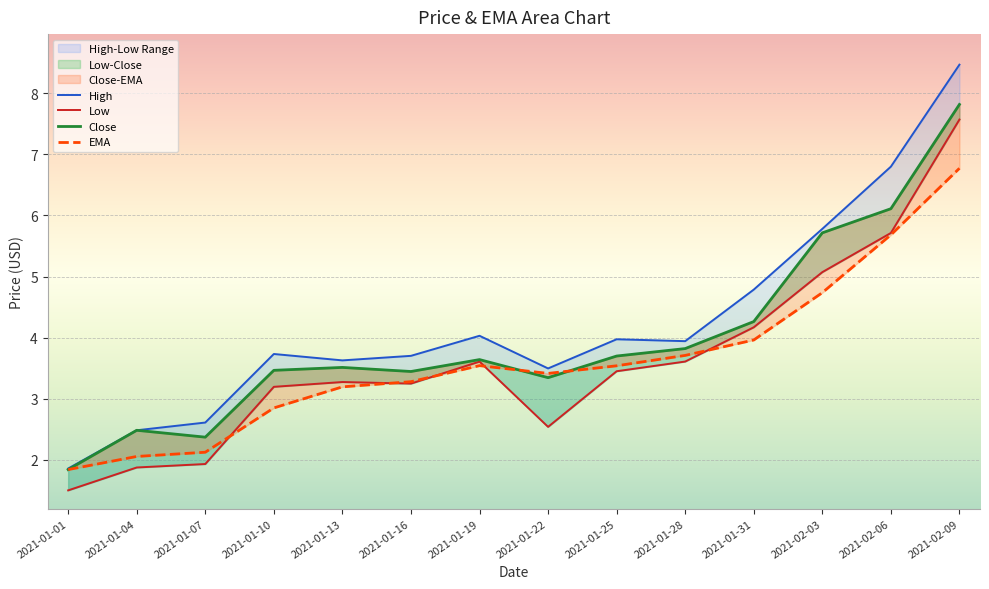

Between 2021-01-10 and 2021-01-22, which series saw the biggest shift?

Low